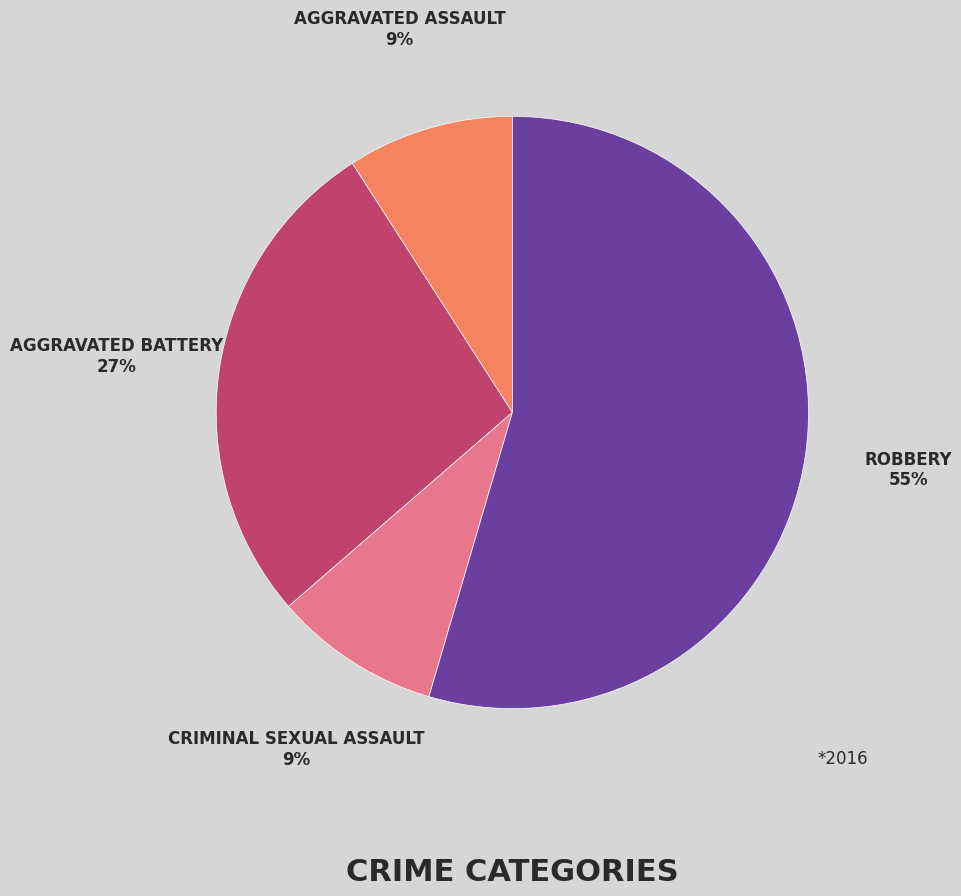

Is there a majority slice in this chart?

Yes